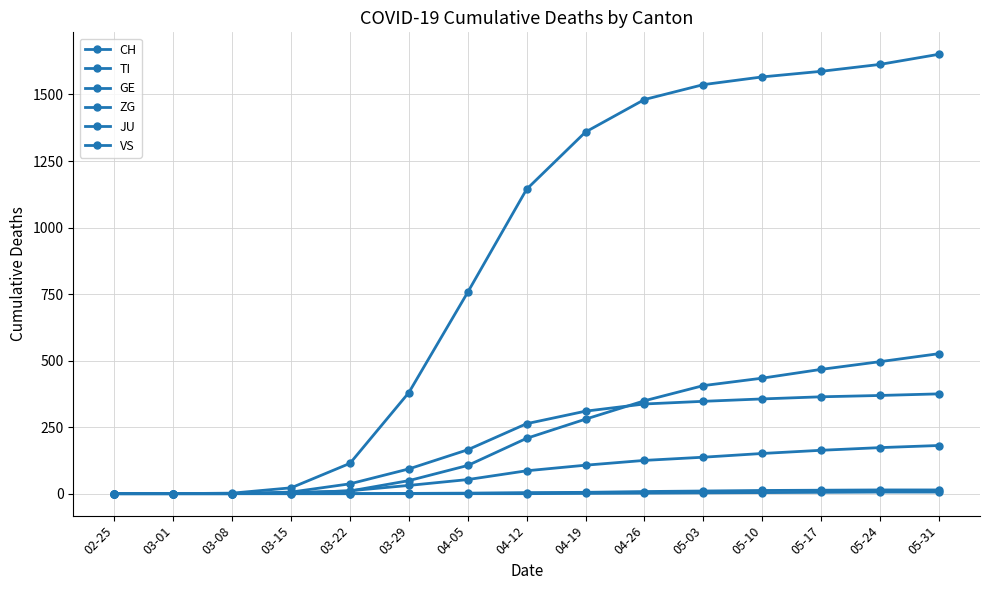

Between 02-25 and 03-29, which series saw the biggest shift?

CH